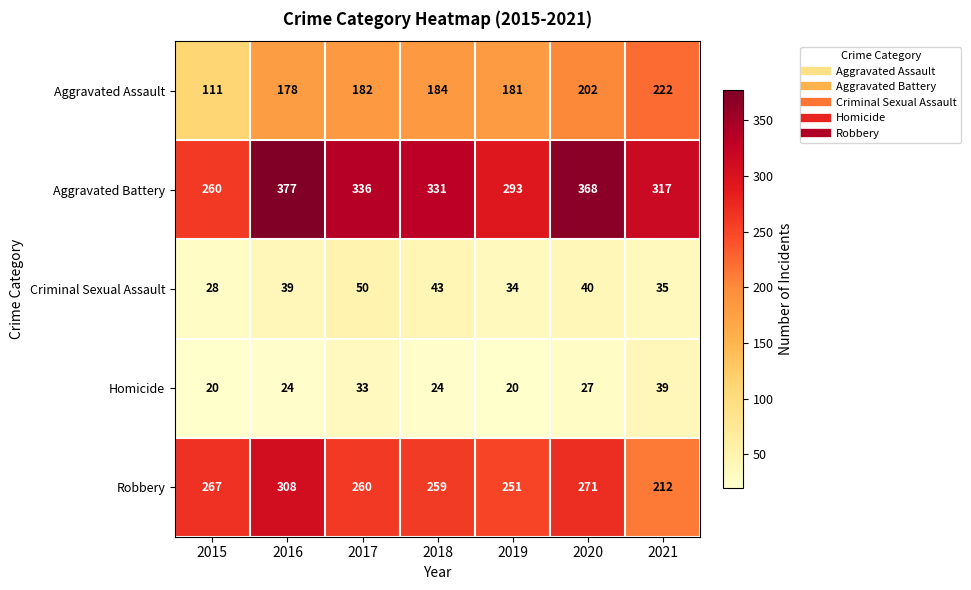

Is it true that Robbery equals 443 at 2015?

False